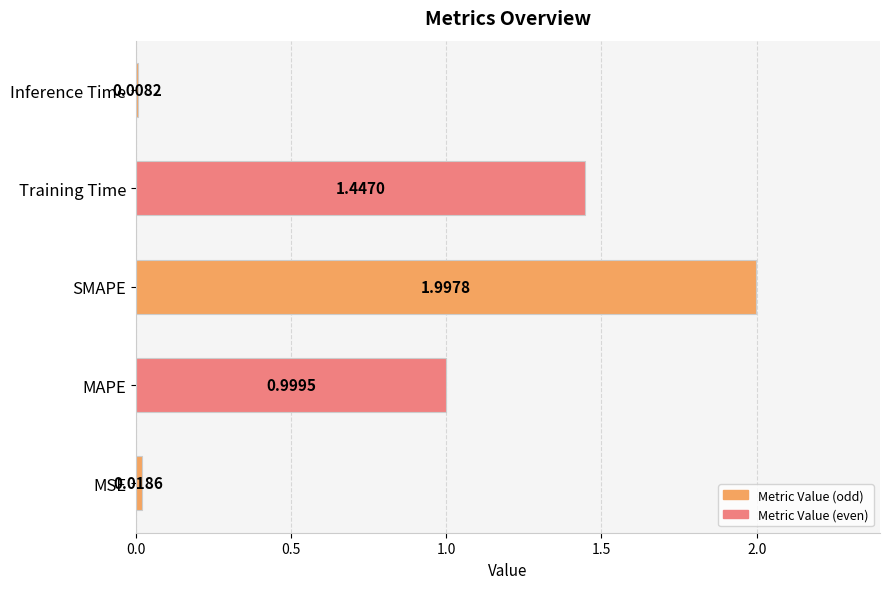

List the labels in order of value, largest first.

SMAPE, Training Time, MAPE, MSE, Inference Time